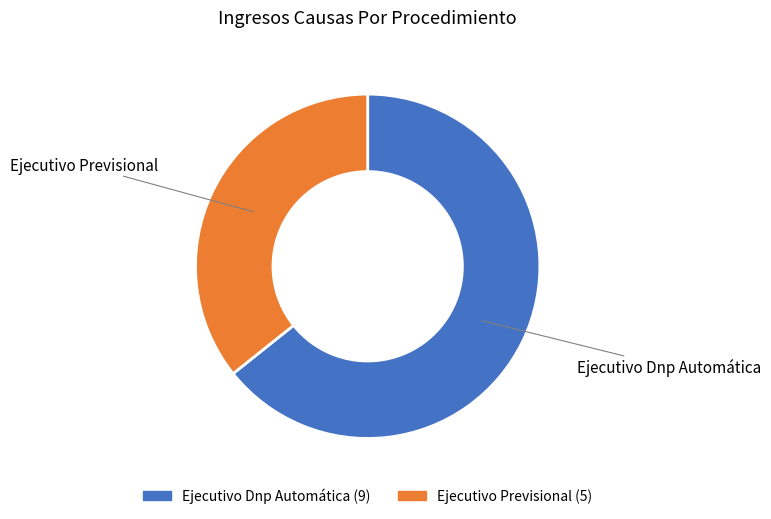

Rank the categories by value from highest to lowest.

Ejecutivo Dnp Automática, Ejecutivo Previsional